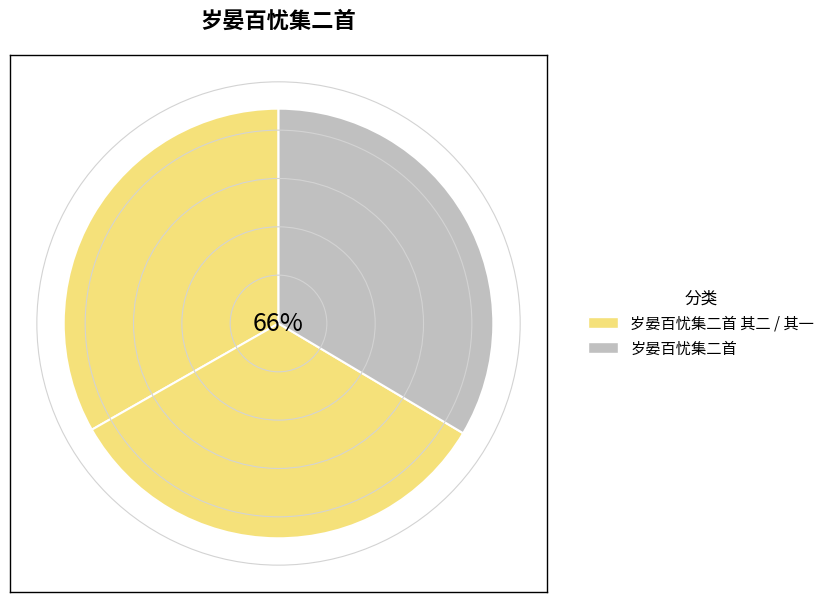

What is the ratio of the value at 岁晏百忧集二首 其二 to the value at 岁晏百忧集二首 其一?

1.0